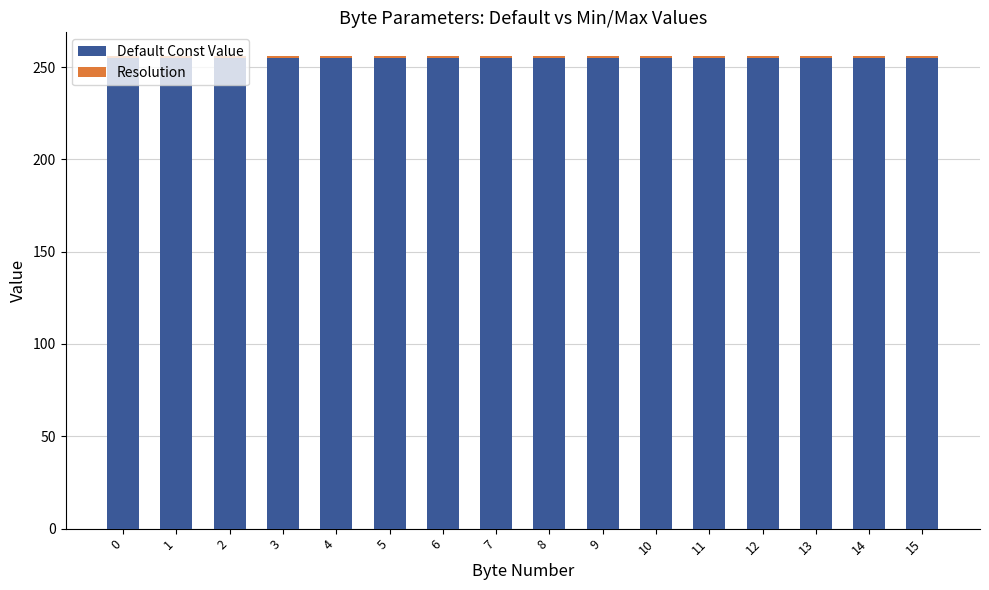

What is the value of the Default Const Value bar at the 4th from the left?

255